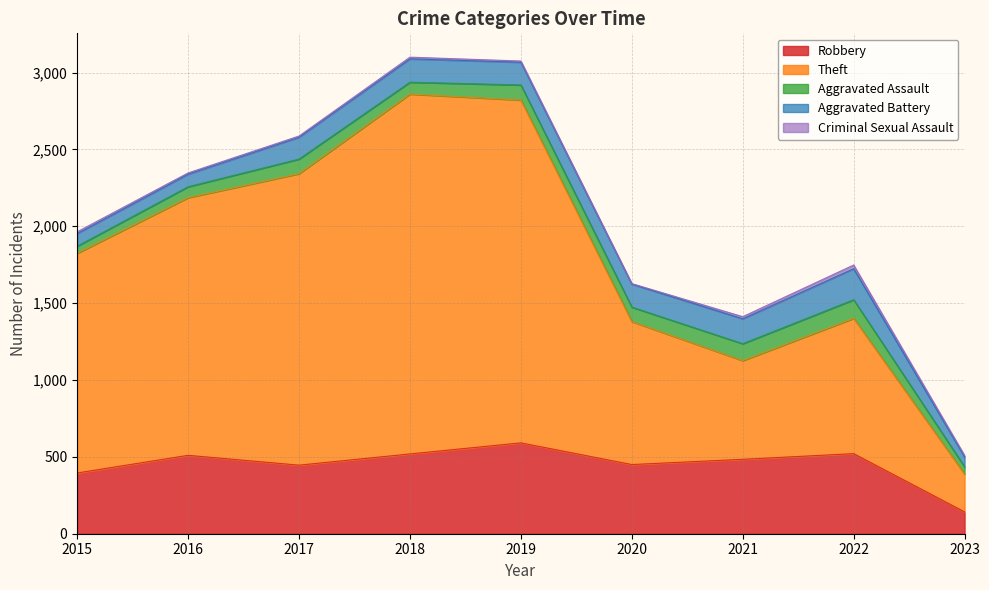

How many lines are shown in the chart?

5